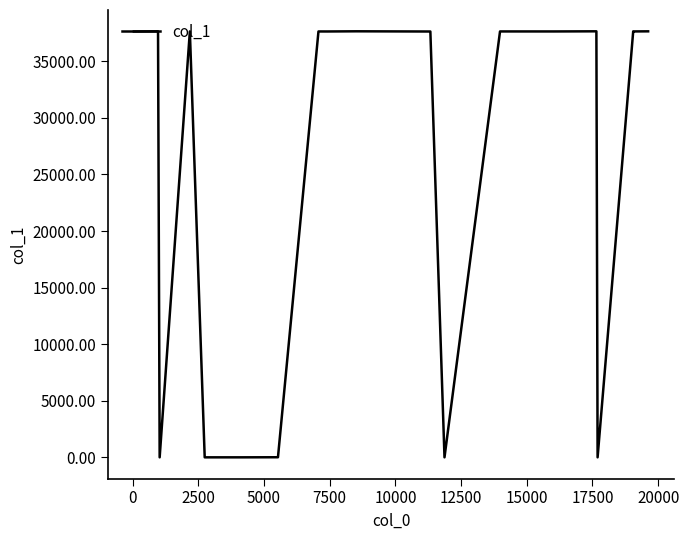

What is the greatest value displayed?

37639